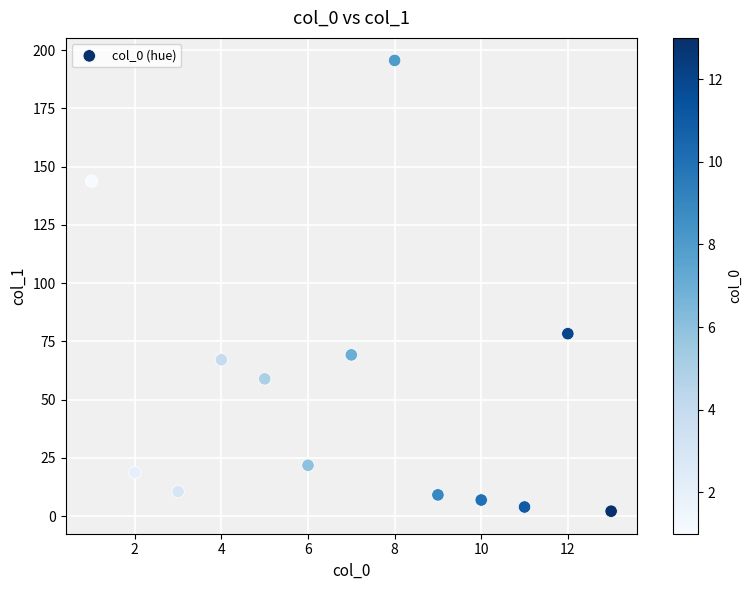

What is the range of Y values (max minus min)?

193.5